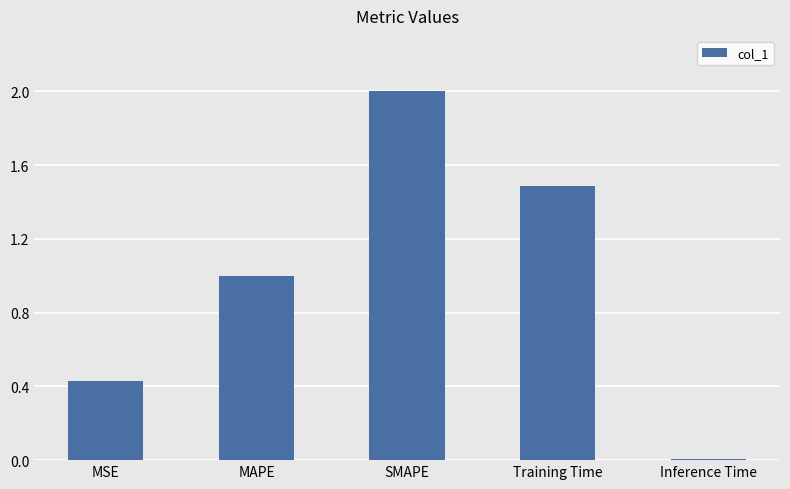

Rank the categories by value from lowest to highest.

Inference Time, MSE, MAPE, Training Time, SMAPE